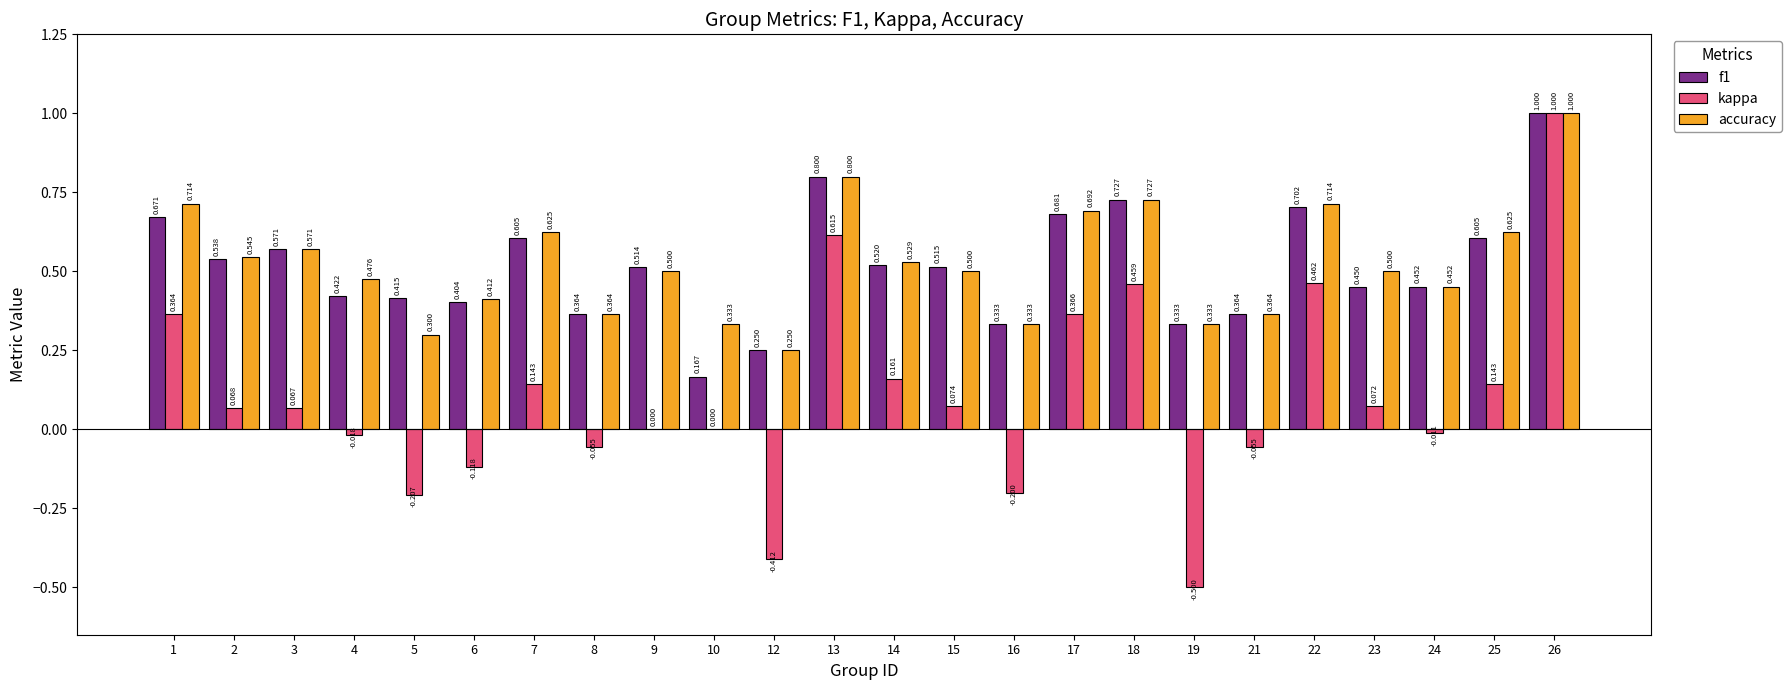

Which series changed the most between 13 and 16?

kappa